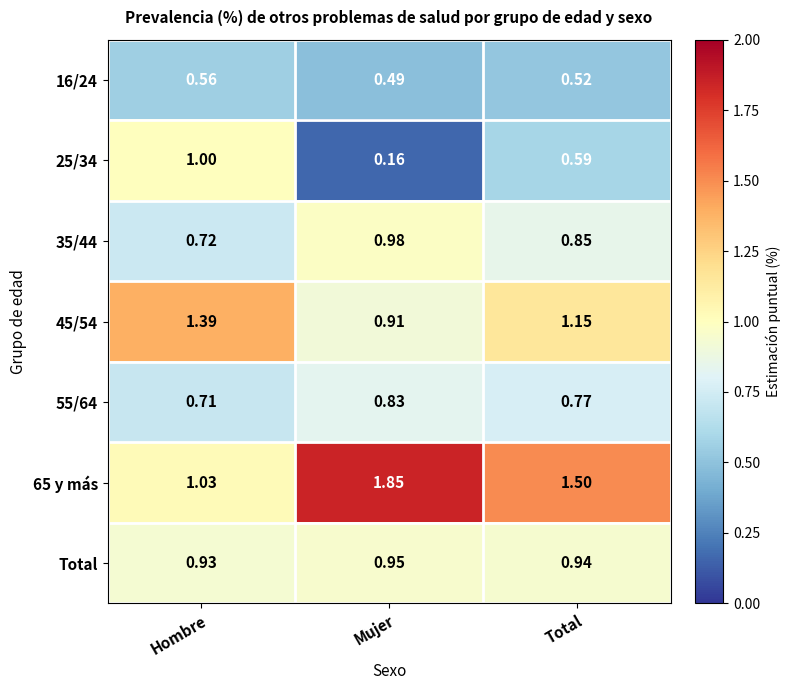

Is the value of 35/44 at Hombre greater than the value of 55/64 at Hombre?

Yes